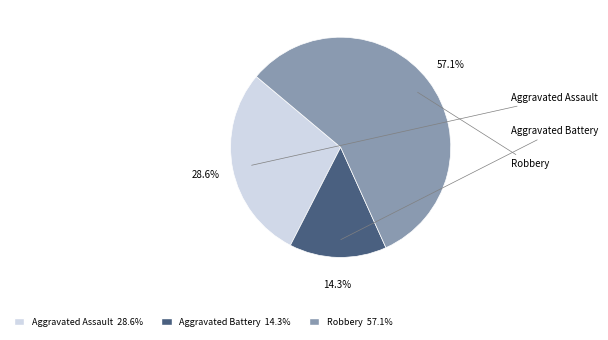

To the nearest percent, what percentage of the pie is Robbery?

57%